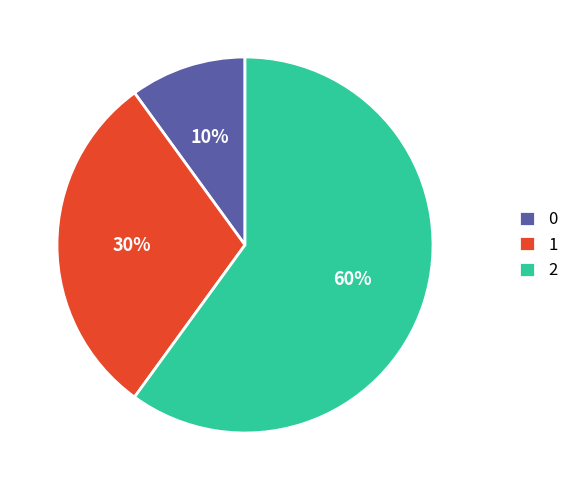

To the nearest percent, what percentage of the pie is 0?

10%